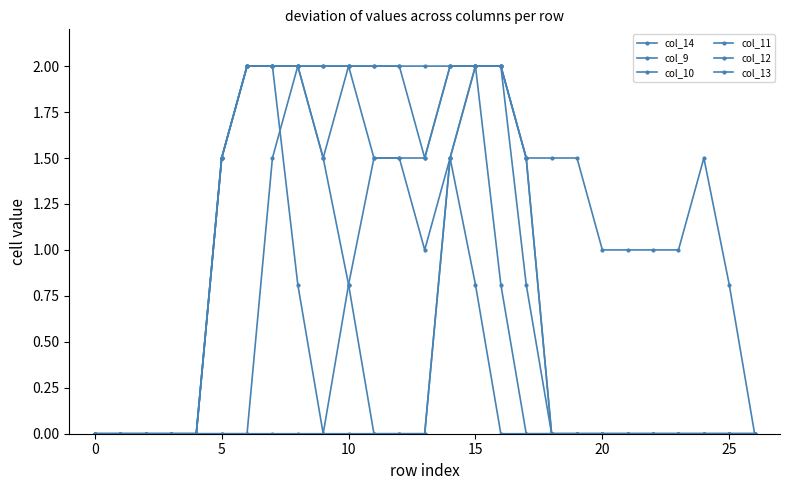

At which category is the sum across all series the highest?

15